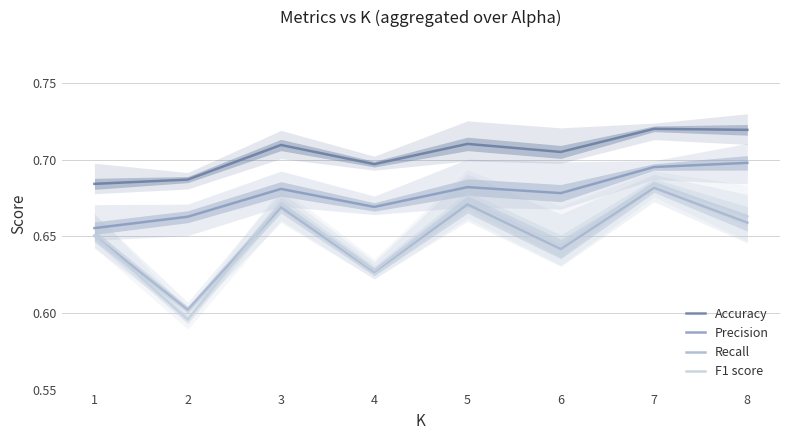

What is the sum of the F1 score values at 8 and 3?

1.3